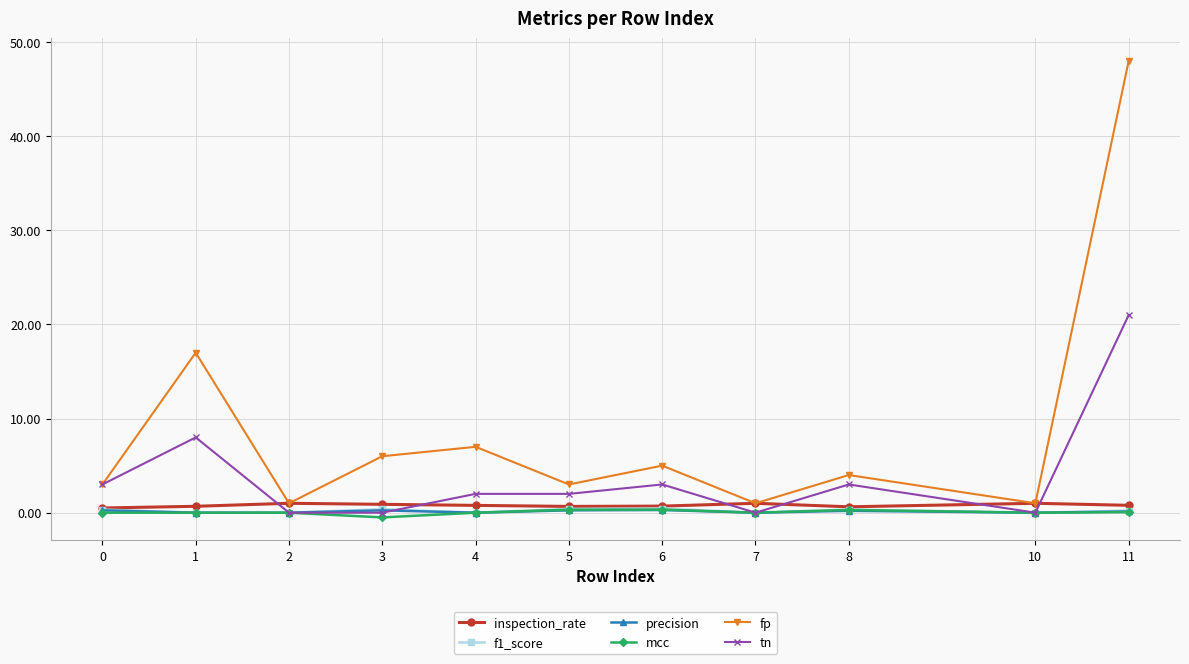

Is it true that mcc equals 0.0 at 10?

True